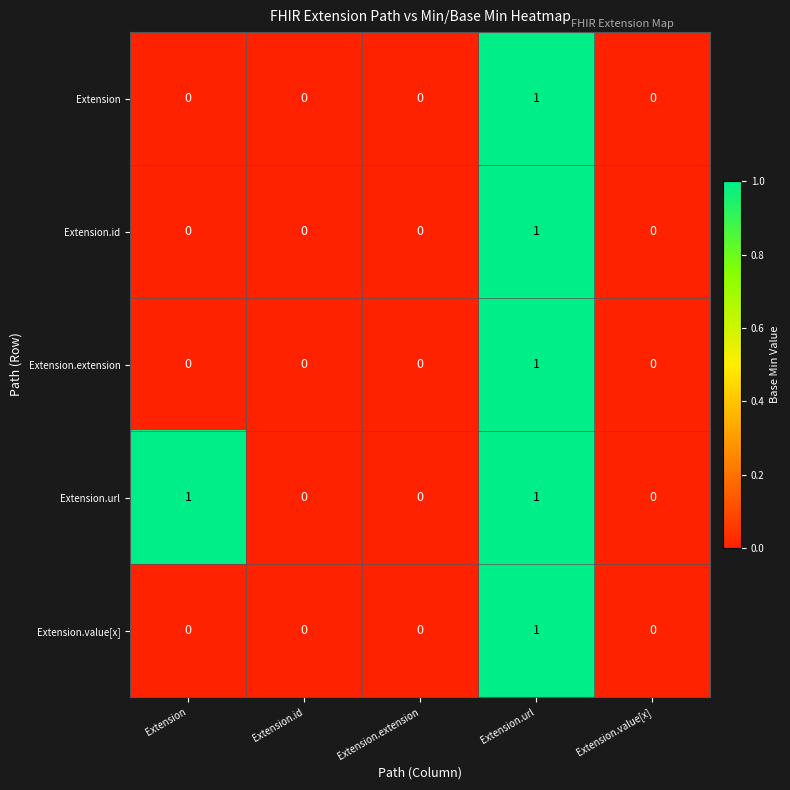

Which series has the largest total across all categories?

Extension.url